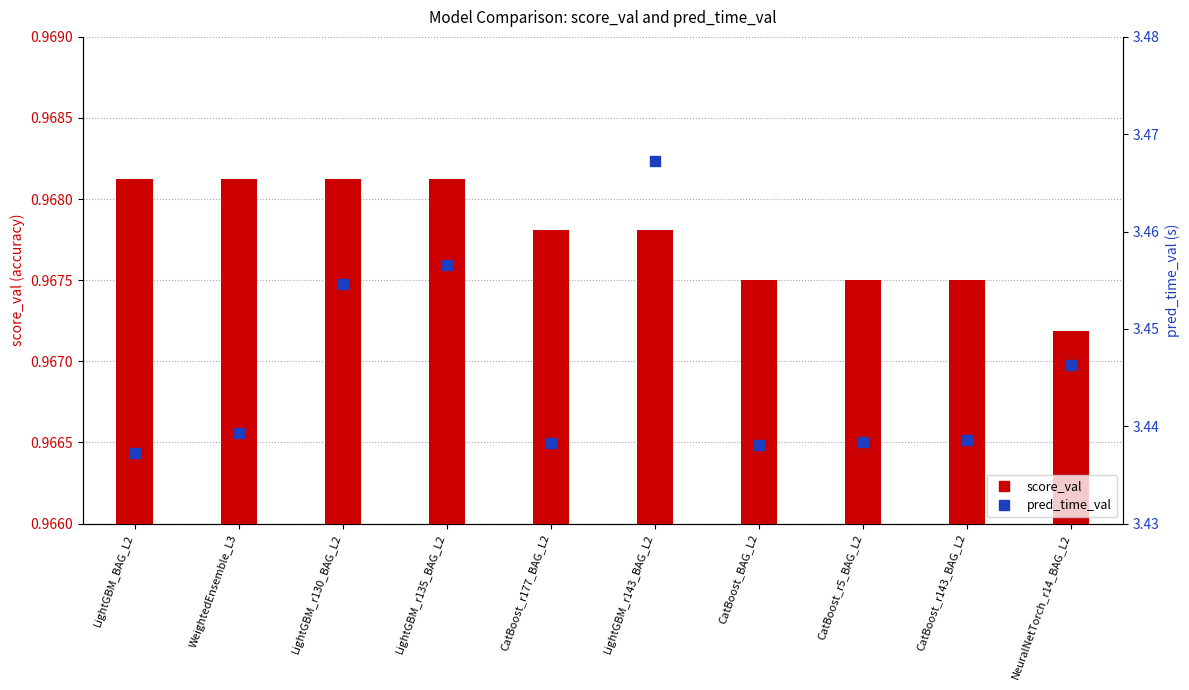

At how many categories does at least one series exceed 1?

10